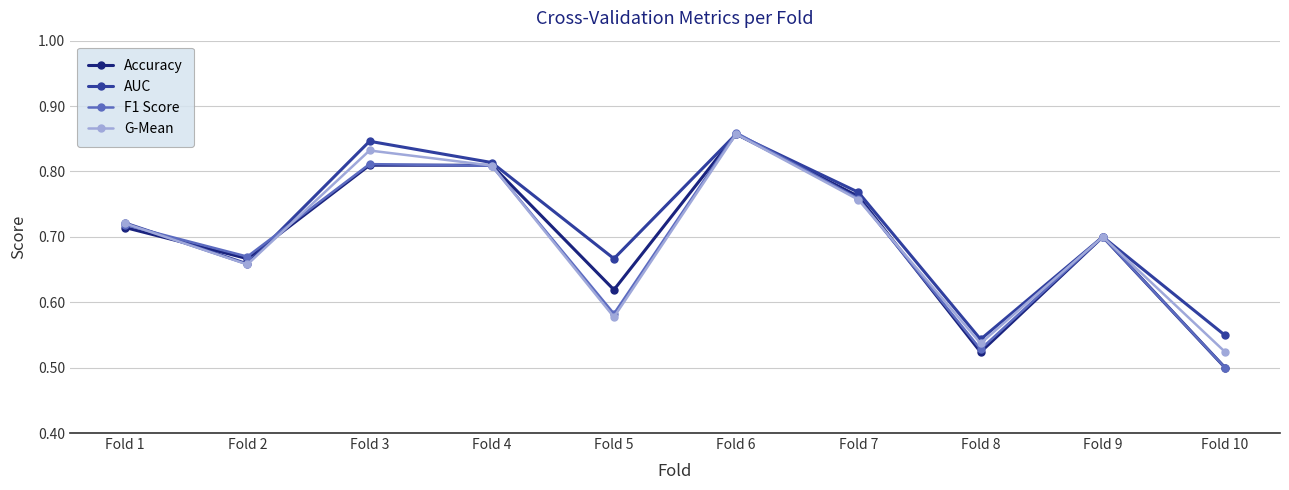

Where is the first local minimum for Accuracy?

Fold 2